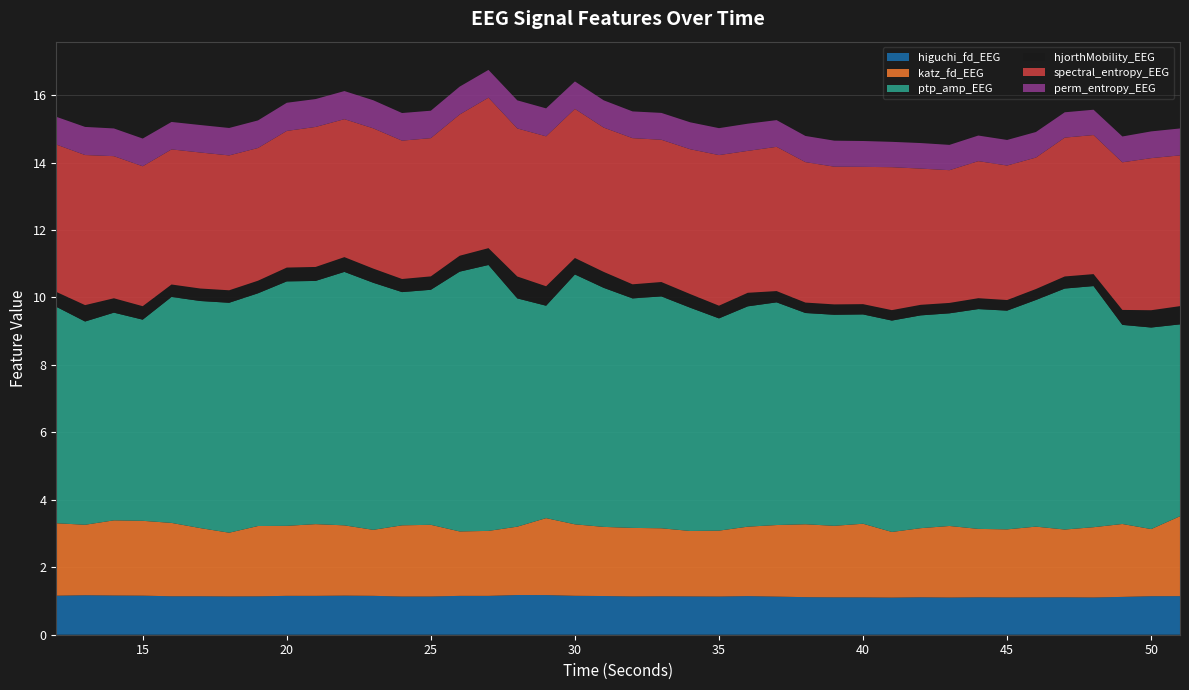

Reading left to right, list all the values displayed in this chart.

higuchi_fd_EEG: 1.2	1.2	1.2	1.2	1.1	1.1	1.1	1.1	1.2	1.2	1.2	1.2	1.1	1.1	1.2	1.2	1.2	1.2	1.2	1.1	1.1	1.1	1.1	1.1	1.1	1.1	1.1	1.1	1.1	1.1	1.1	1.1	1.1	1.1	1.1	1.1	1.1	1.1	1.1	1.1
katz_fd_EEG: 2.1	2.1	2.2	2.2	2.2	2.0	1.9	2.1	2.1	2.1	2.1	2.0	2.1	2.1	1.9	1.9	2.0	2.3	2.1	2.0	2.0	2.0	1.9	2.0	2.1	2.1	2.2	2.1	2.2	1.9	2.0	2.1	2.0	2.0	2.1	2.0	2.1	2.2	2.0	2.4
ptp_amp_EEG: 6.4	6.0	6.2	6.0	6.7	6.7	6.8	6.9	7.2	7.2	7.5	7.3	6.9	7.0	7.7	7.9	6.8	6.3	7.4	7.1	6.8	6.9	6.6	6.3	6.5	6.6	6.3	6.3	6.2	6.3	6.3	6.3	6.5	6.5	6.7	7.1	7.1	5.9	6.0	5.7
hjorthMobility_EEG: 0.4	0.5	0.4	0.4	0.4	0.4	0.4	0.4	0.4	0.4	0.4	0.4	0.4	0.4	0.5	0.5	0.6	0.6	0.5	0.5	0.4	0.4	0.4	0.4	0.4	0.3	0.3	0.3	0.3	0.3	0.3	0.3	0.3	0.3	0.3	0.4	0.4	0.4	0.5	0.5
spectral_entropy_EEG: 4.4	4.5	4.2	4.1	4.0	4.0	4.0	3.9	4.1	4.2	4.1	4.2	4.1	4.1	4.2	4.5	4.4	4.4	4.4	4.3	4.3	4.2	4.3	4.5	4.2	4.3	4.2	4.1	4.1	4.2	4.0	3.9	4.1	4.0	3.9	4.1	4.1	4.4	4.5	4.5
perm_entropy_EEG: 0.8	0.8	0.8	0.8	0.8	0.8	0.8	0.8	0.8	0.8	0.8	0.8	0.8	0.8	0.8	0.8	0.8	0.8	0.8	0.8	0.8	0.8	0.8	0.8	0.8	0.8	0.8	0.8	0.8	0.8	0.8	0.7	0.8	0.8	0.8	0.8	0.8	0.8	0.8	0.8